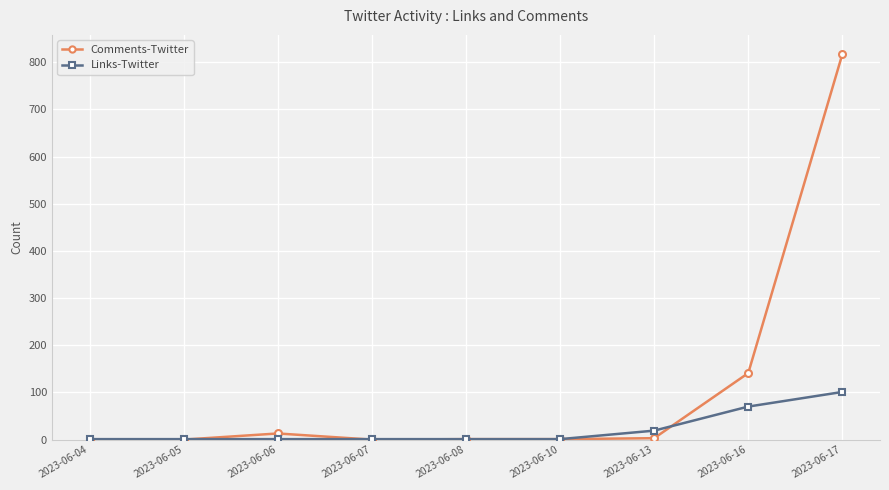

List the series in order of their peak value, lowest first.

Links-Twitter, Comments-Twitter